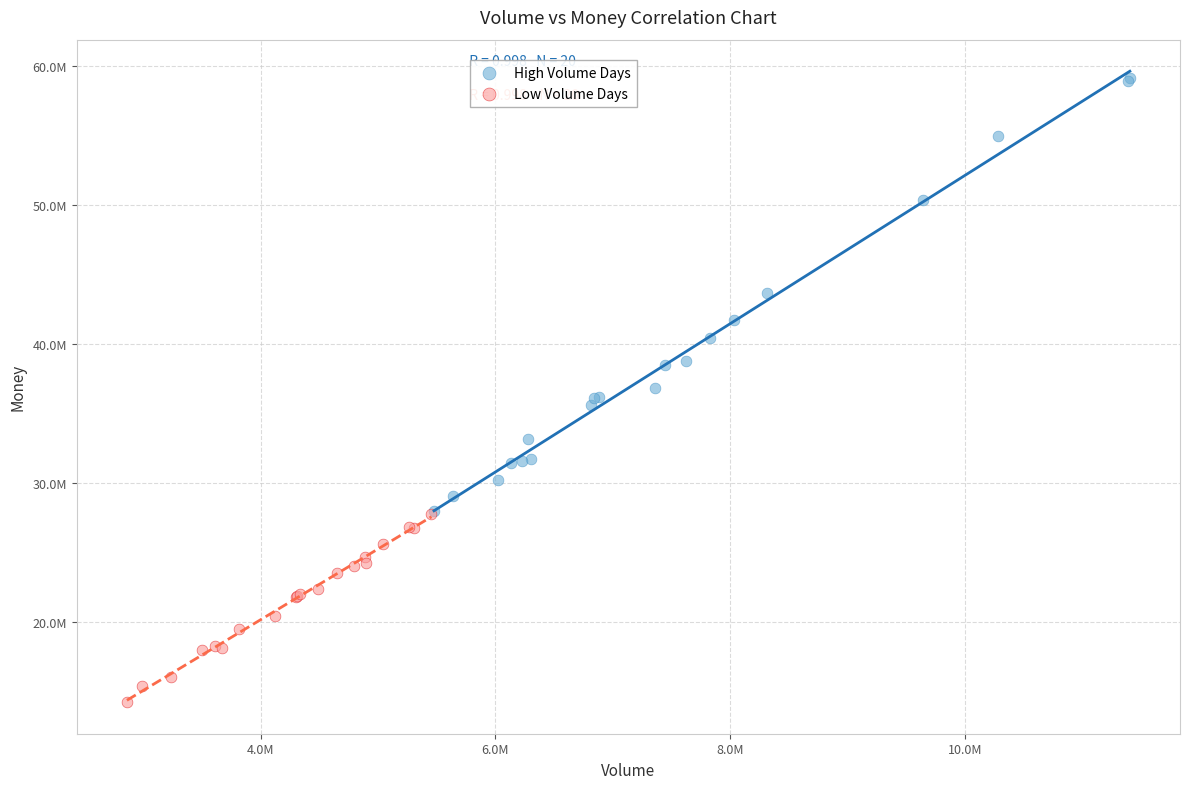

What are all the series names shown in the legend?

High Volume Days, Low Volume Days